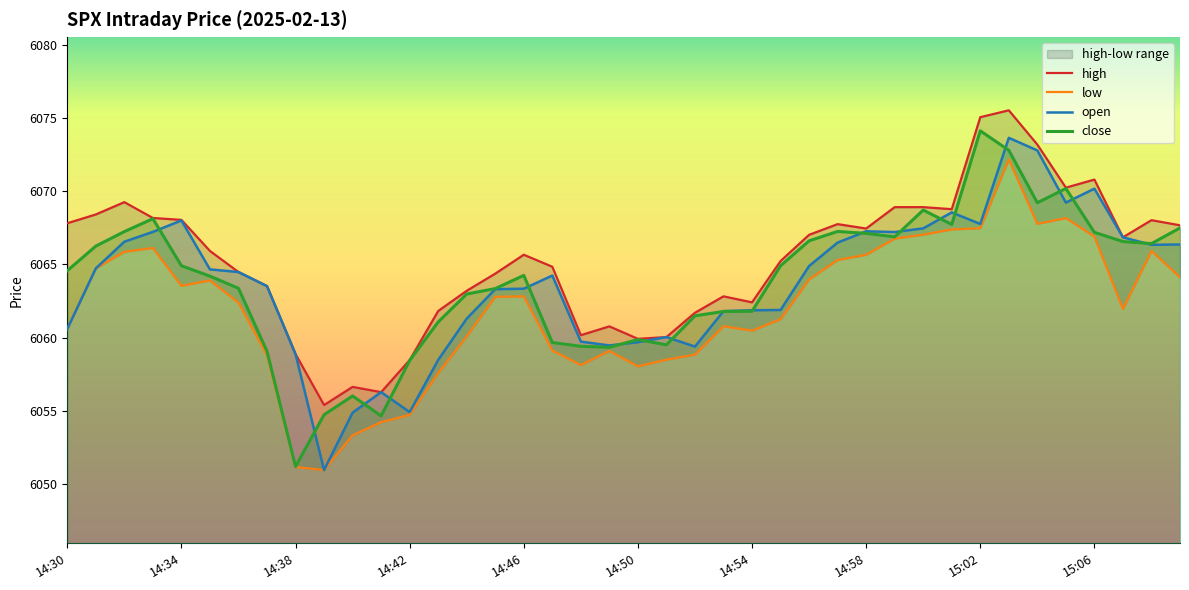

List the labels in order of close value, smallest first.

14:38, 14:41, 14:39, 14:40, 14:42, 14:37, 14:49, 14:48, 14:51, 14:47, 14:50, 14:43, 14:52, 14:53, 14:54, 14:44, 14:45, 14:36, 14:35, 14:46, 14:30, 14:34, 14:55, 14:31, 15:08, 15:07, 14:56, 14:59, 14:58, 15:06, 14:32, 14:57, 15:09, 15:01, 14:33, 15:00, 15:04, 15:05, 15:03, 15:02